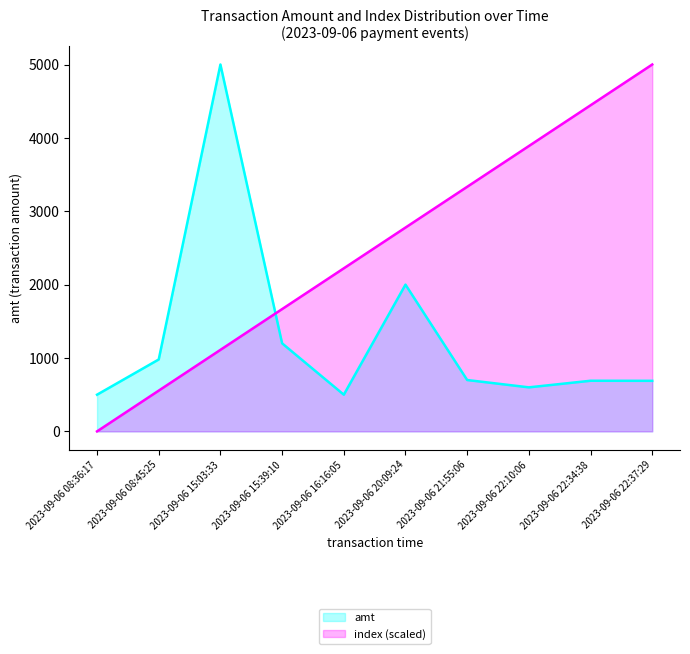

How many lines are shown in the chart?

2